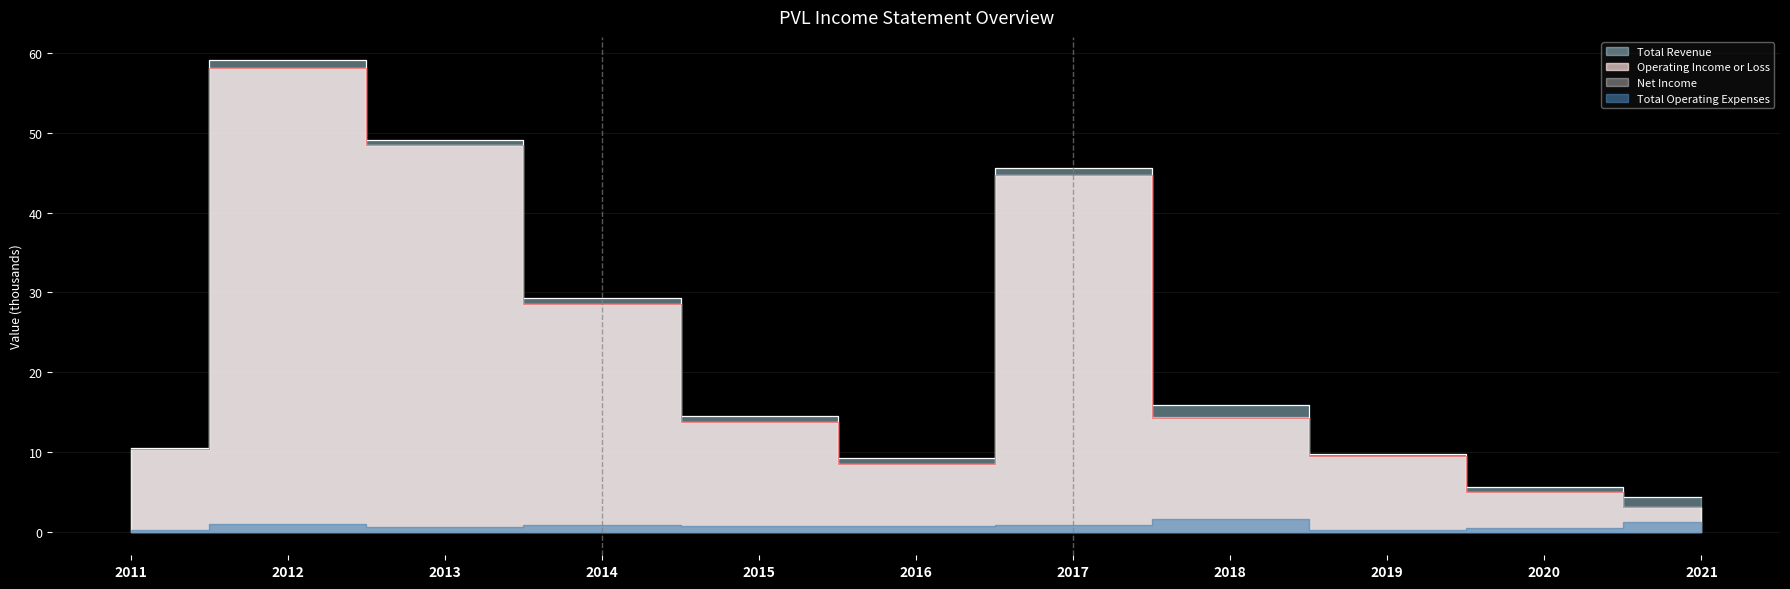

At which label is Total Revenue closest to 31?

2014